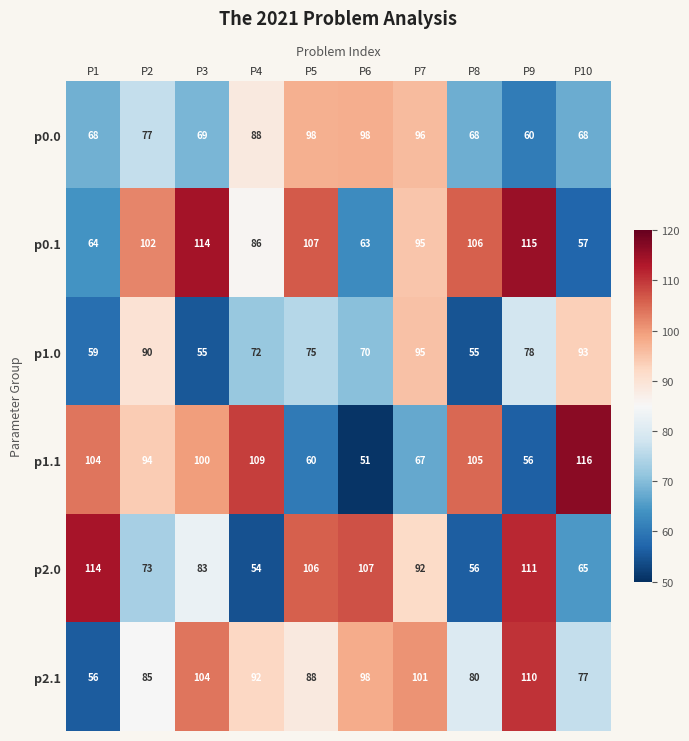

At which category does the chart reach its peak across all series?

P10